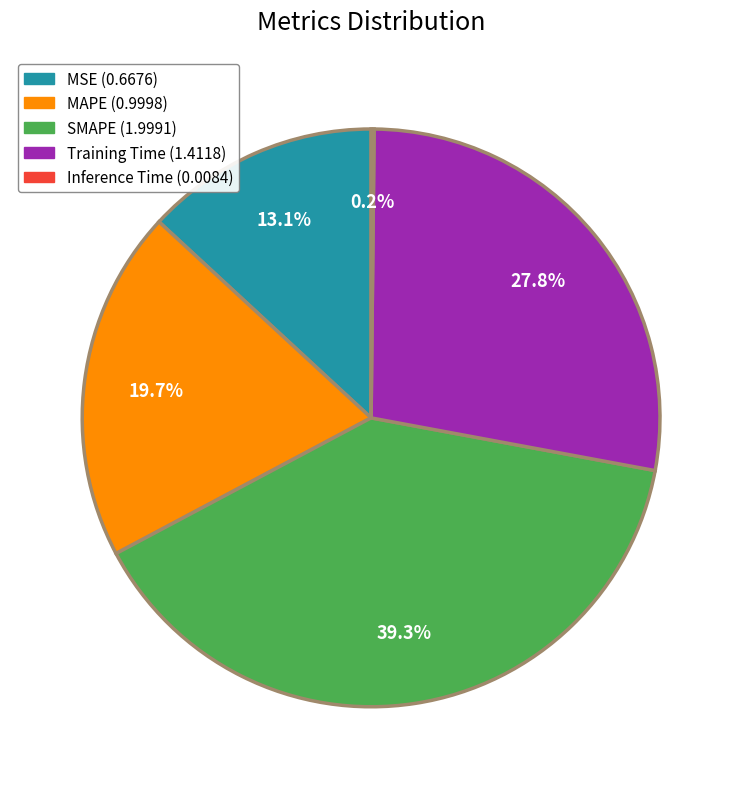

Which category has the biggest portion of the pie?

SMAPE